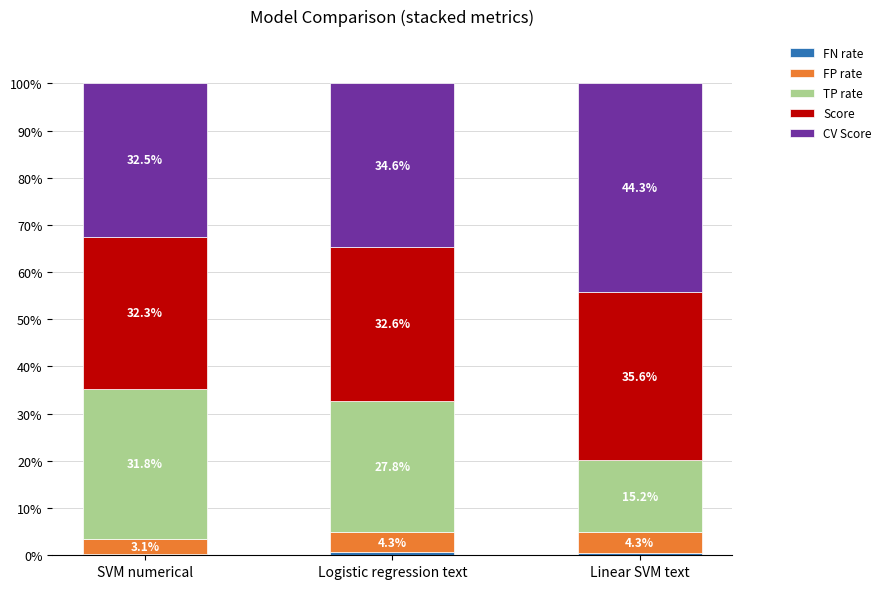

What is the total value across all series at Logistic regression text?

100.0